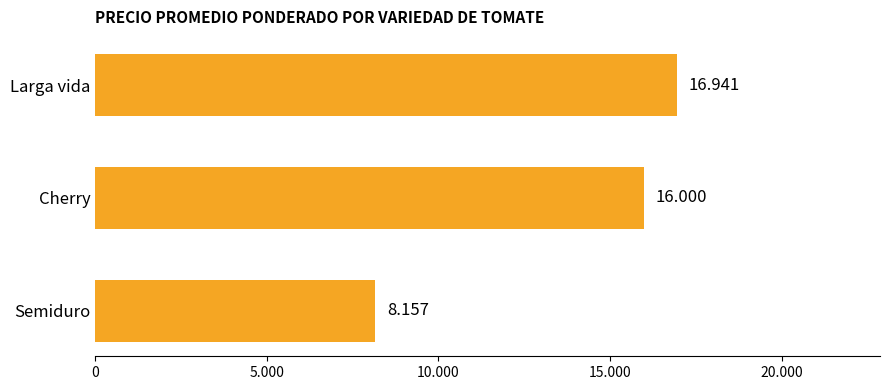

What is the average value?

13699